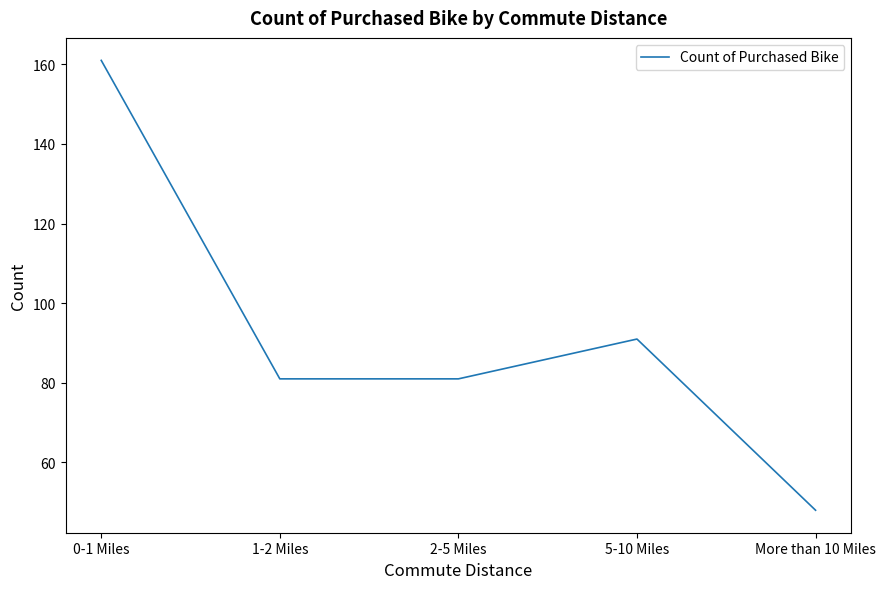

How many interior local peaks (higher than both neighbors) does the data have?

1